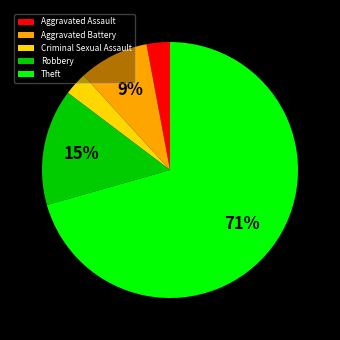

Which slice is the largest?

Theft